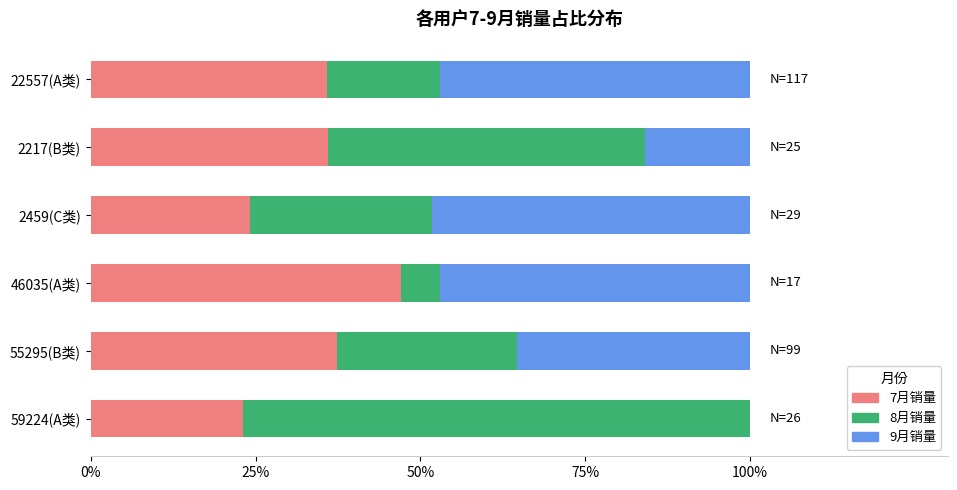

True or false: 7月销量 has a value of 36.0 at 2217(B类).

True